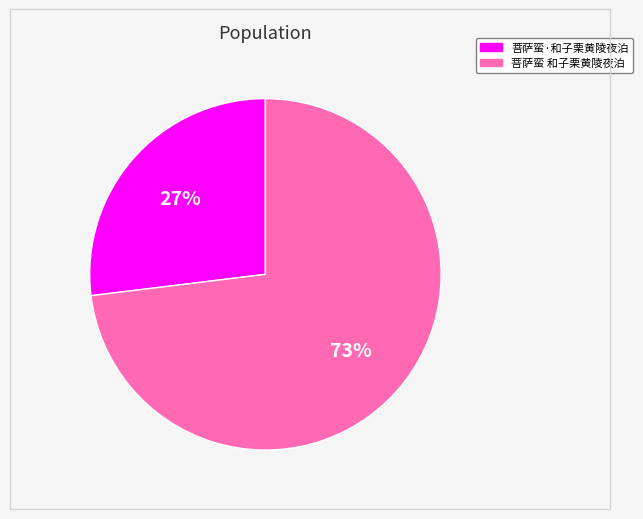

Combined, do 菩萨蛮 和子栗黄陵夜泊 and 菩萨蛮·和子栗黄陵夜泊 account for over 50%?

Yes